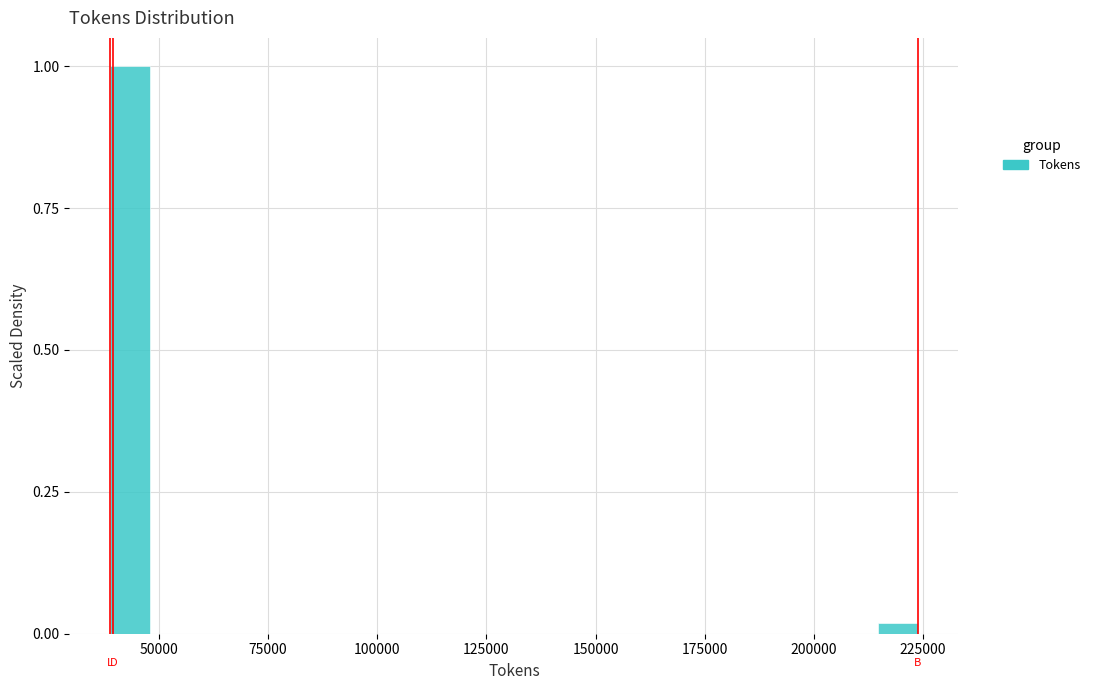

Read against the x-axis, roughly where is the centre of the tallest bar?

45000